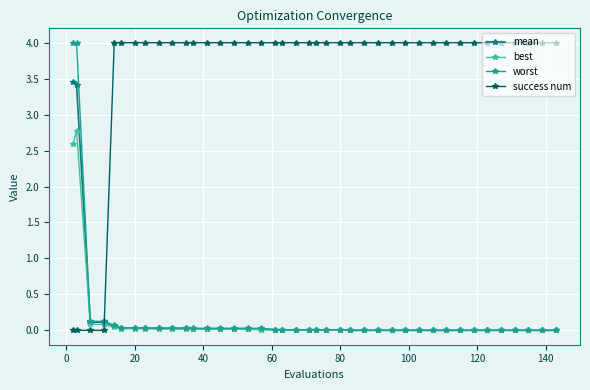

What is the sum of all success num values?

144.0